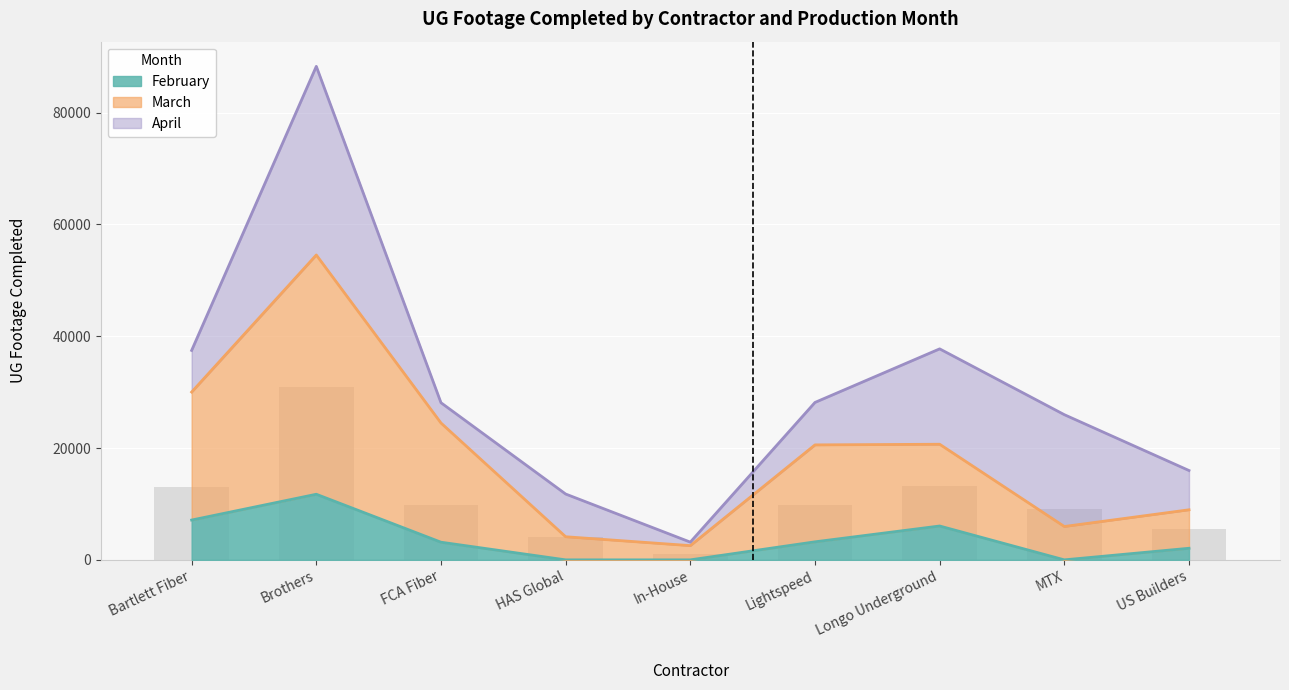

Which series has the largest range (max minus min)?

March